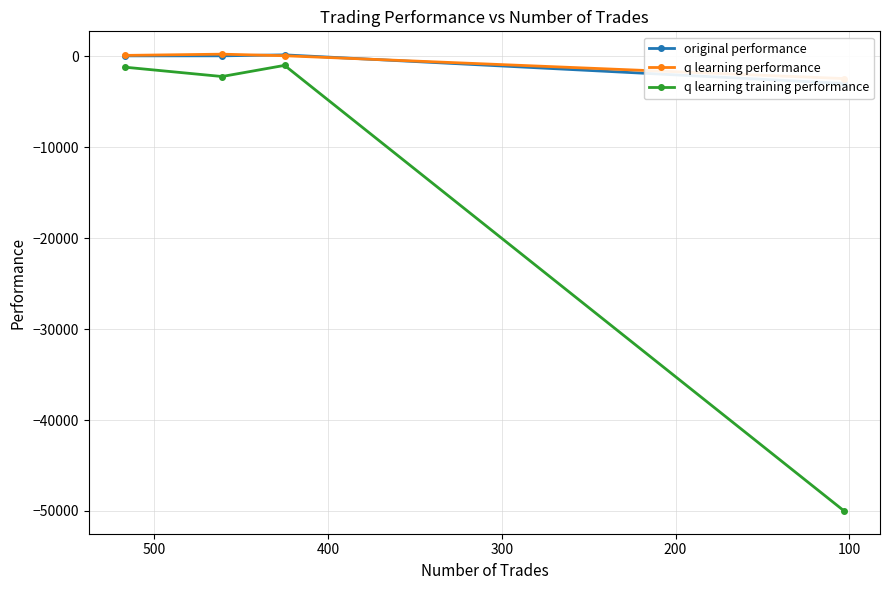

What is the difference between the maximum and minimum values in the original performance series?

3149.4